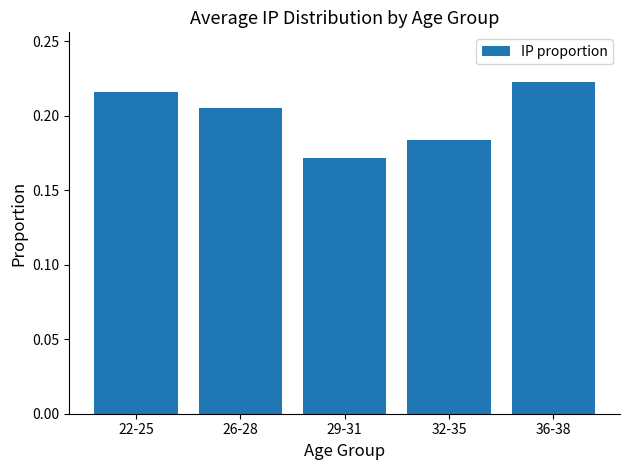

Count the values in the range 0 to 1.

5